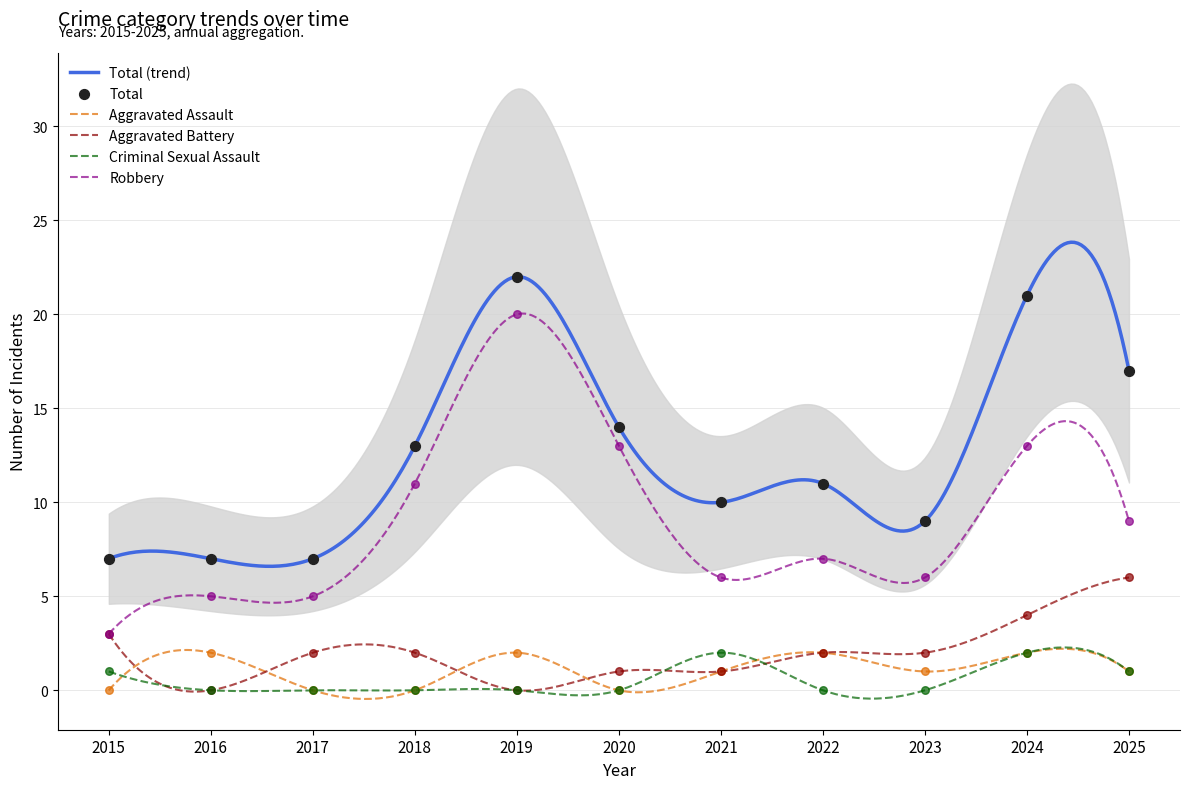

Which series reaches the minimum Y coordinate?

Aggravated Assault